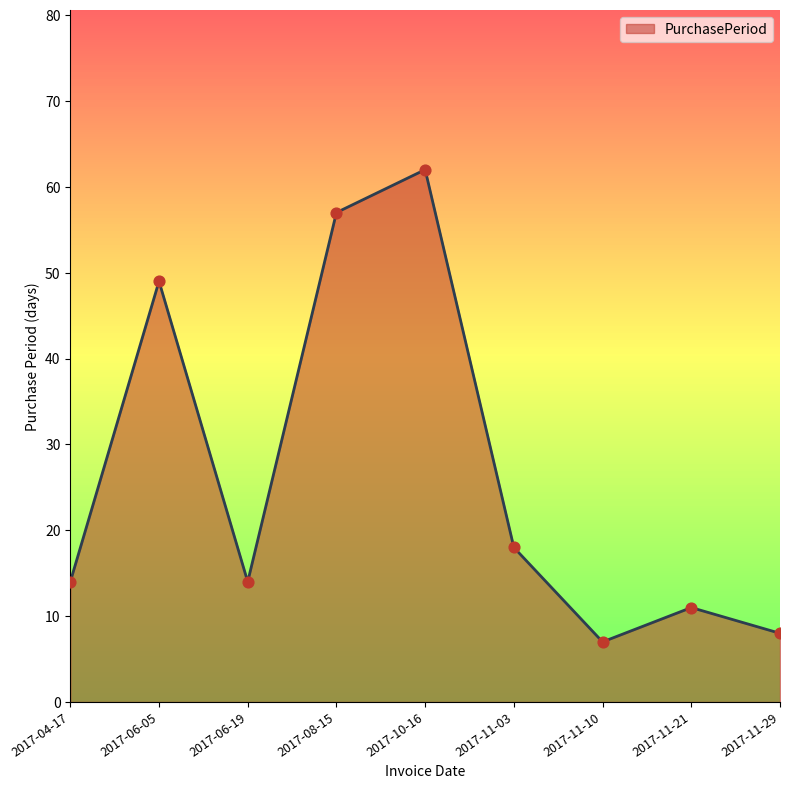

Approximately how many times larger is the value at 2017-06-19 compared to 2017-11-21?

1.3